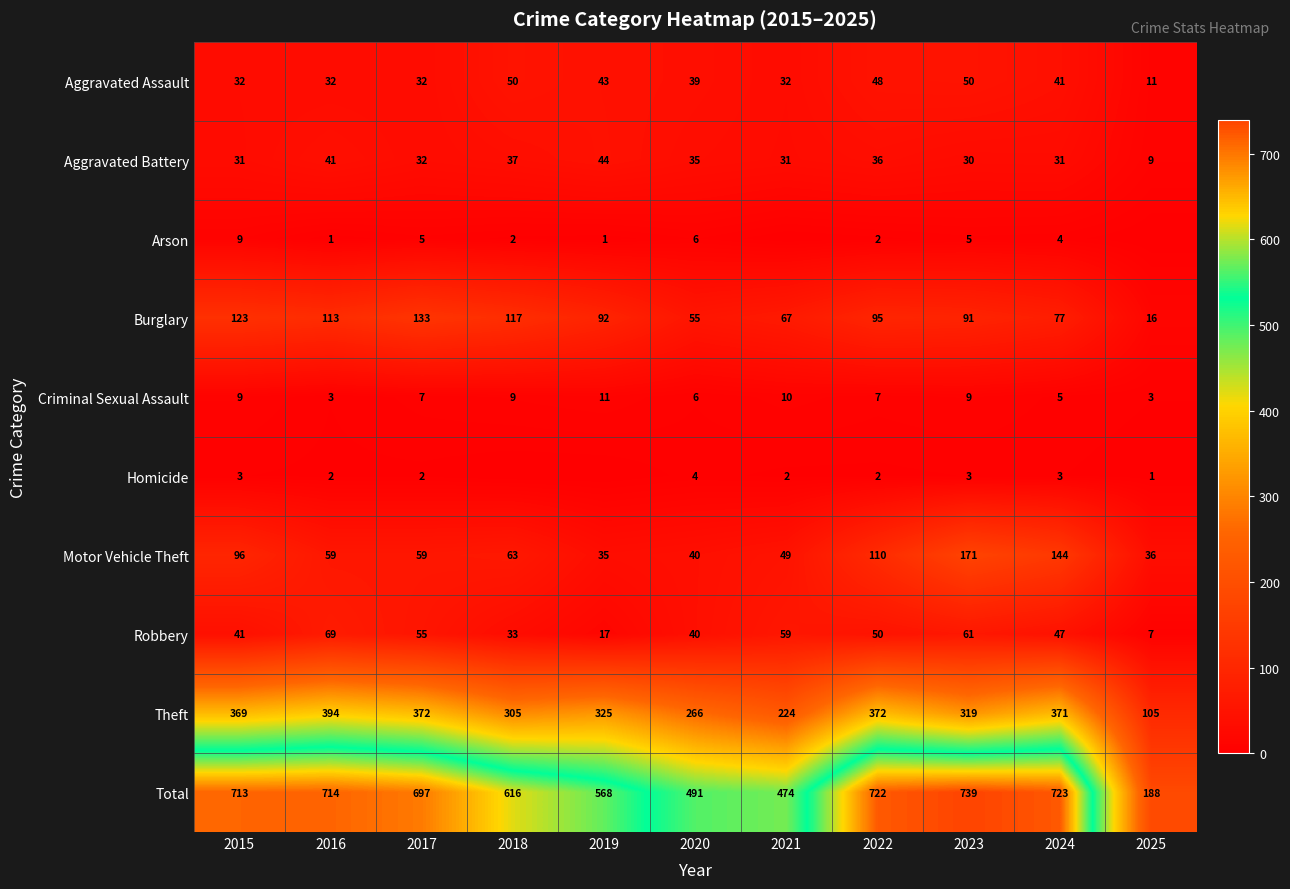

Count the number of data series in this chart.

10